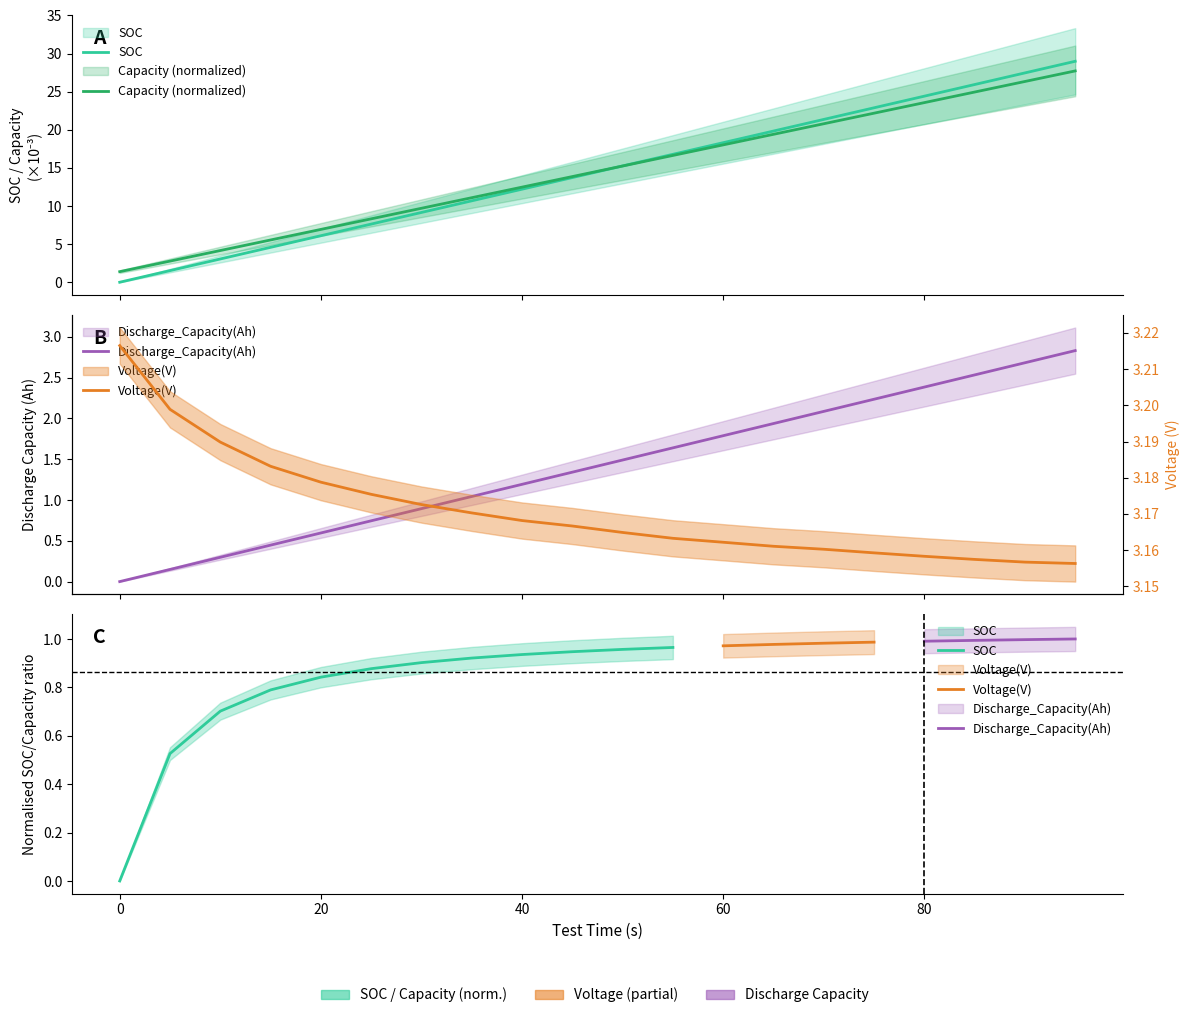

How many lines are shown in the chart?

4